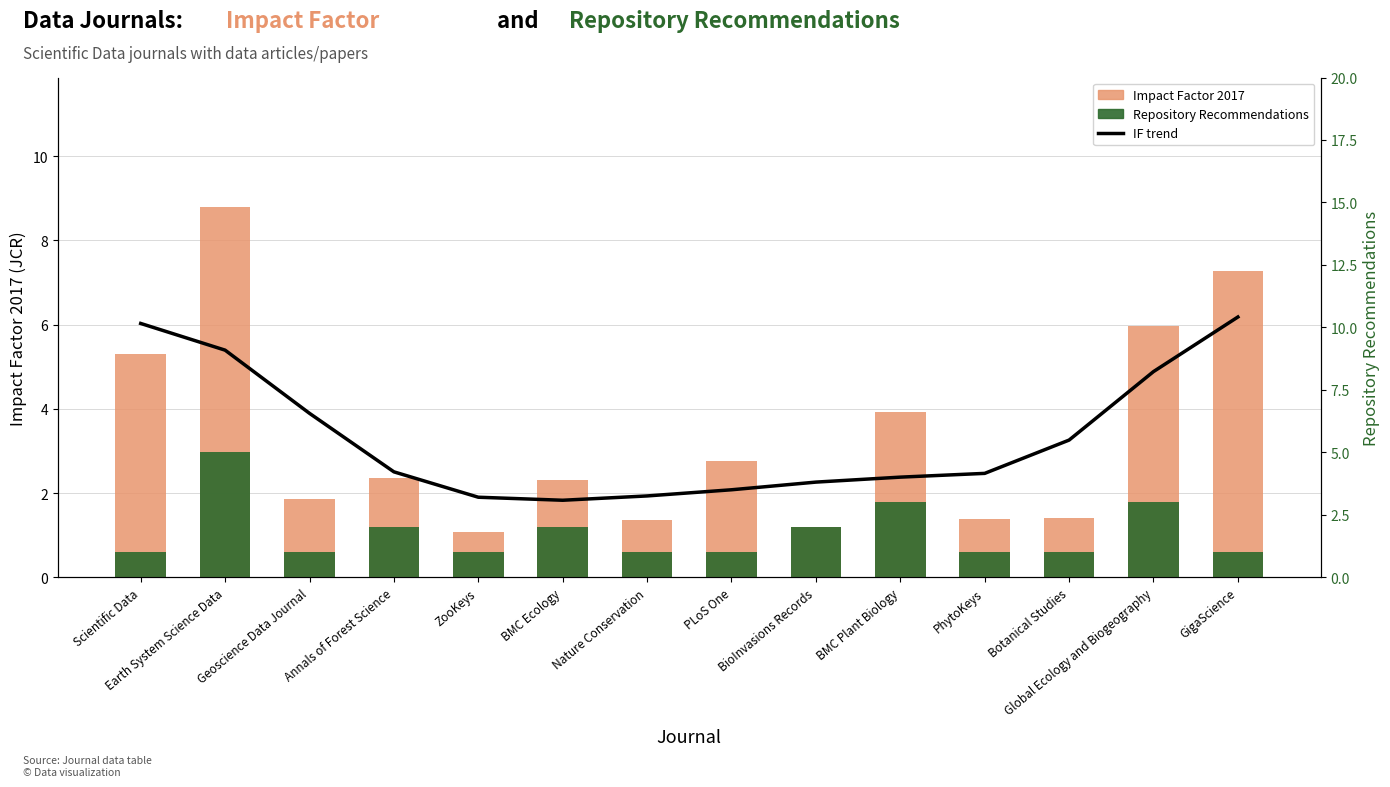

What is the label of the 5th bar from the left?

ZooKeys